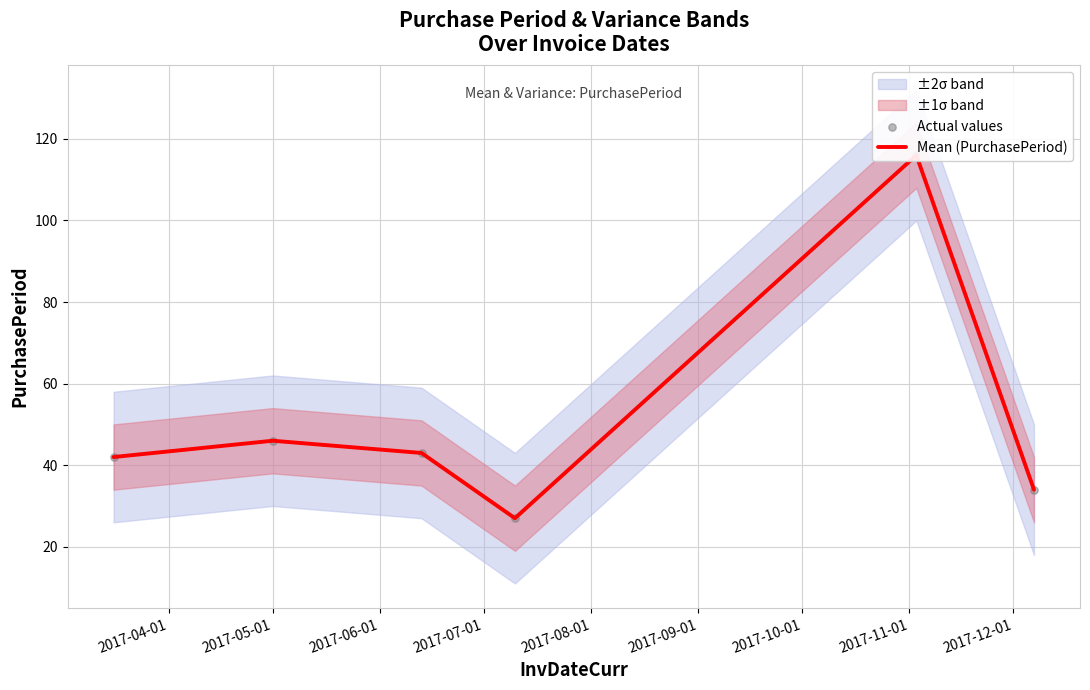

Which series has the largest total across all categories?

Mean (PurchasePeriod)